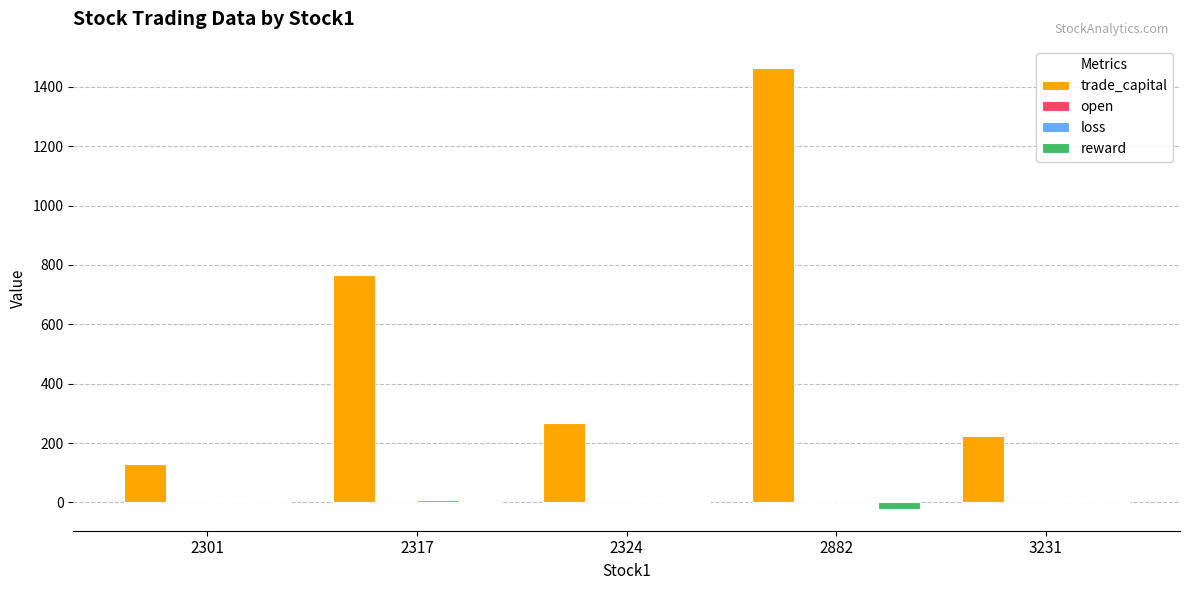

How many categories are shown in the chart?

5